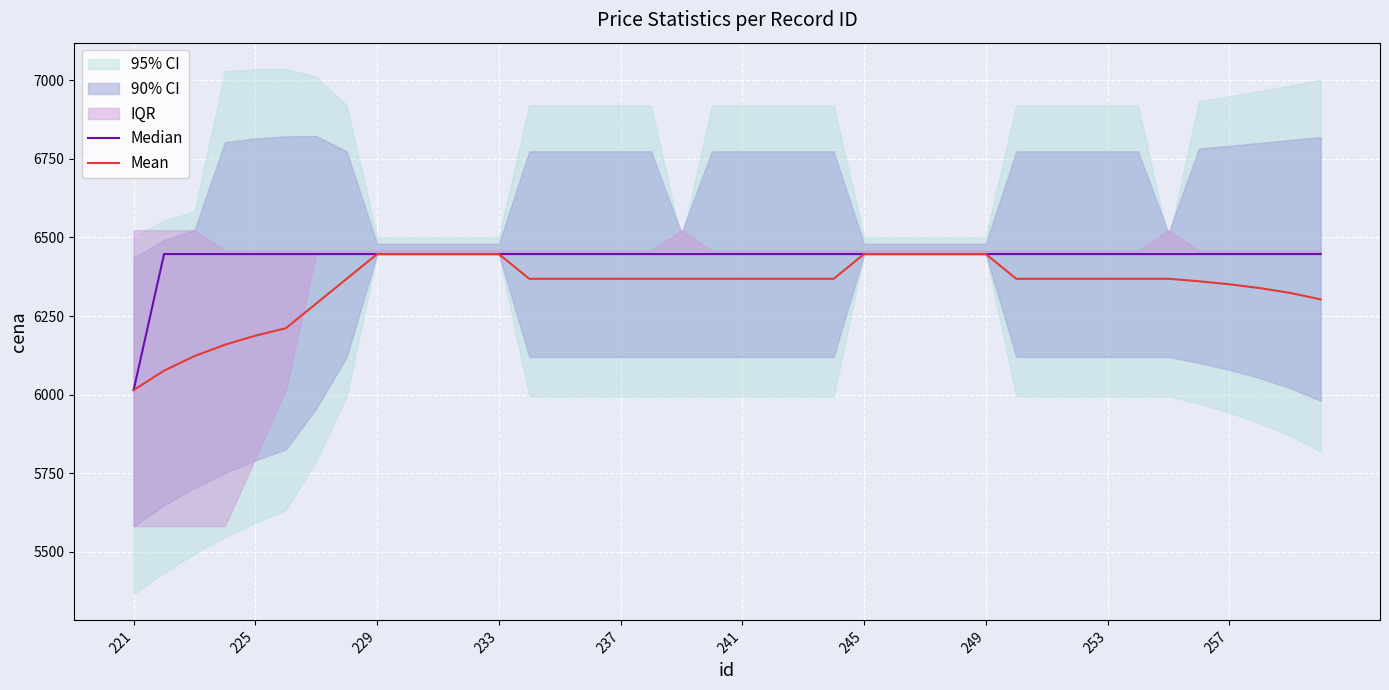

True or false: Mean has a value of 6447.1 at 245.

True